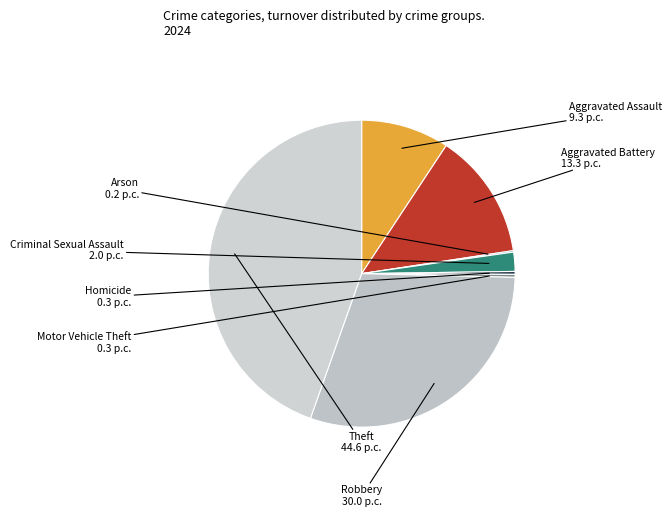

What is the largest slice in the pie chart?

Theft